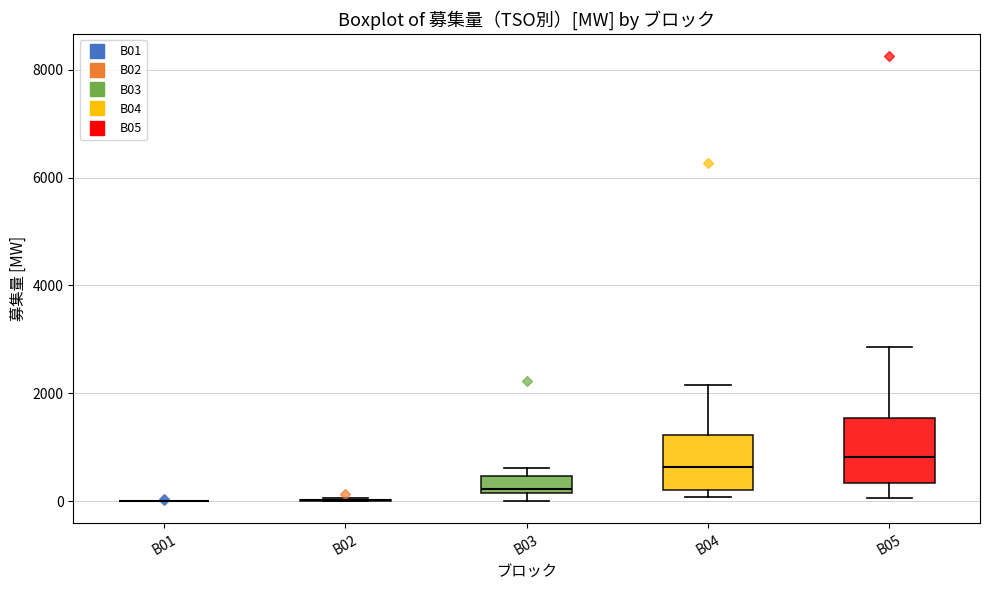

Where is the lower edge of the box for B03 on the y-axis? The values are not printed on the chart, so give them approximately, as read against the axis.

200